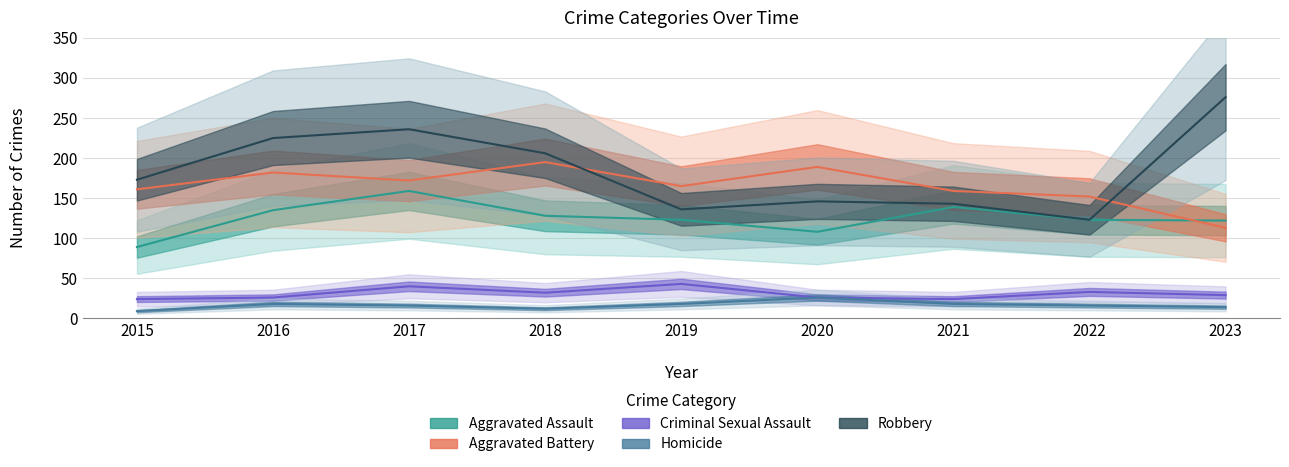

What is the difference between the second highest and second lowest values in the Criminal Sexual Assault series?

16